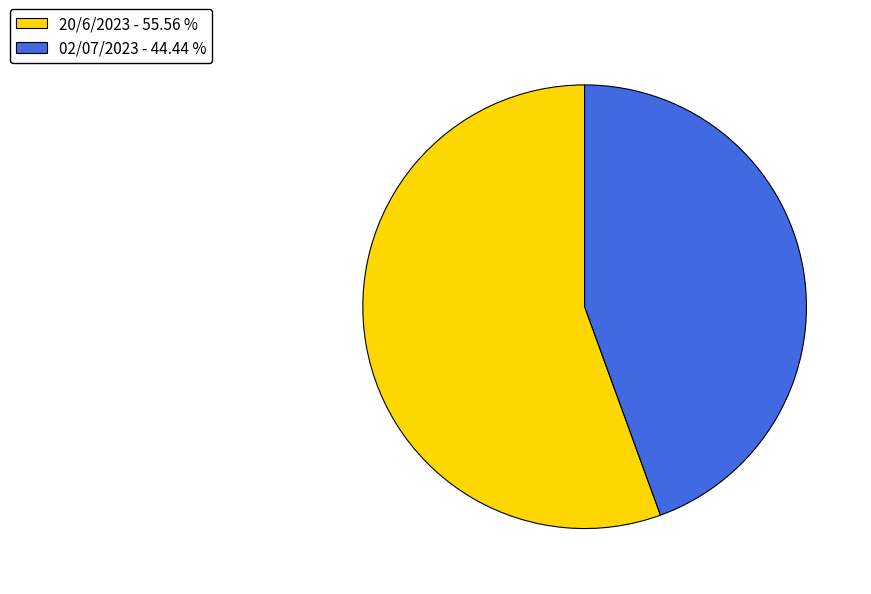

Count the number of slices in the pie.

2